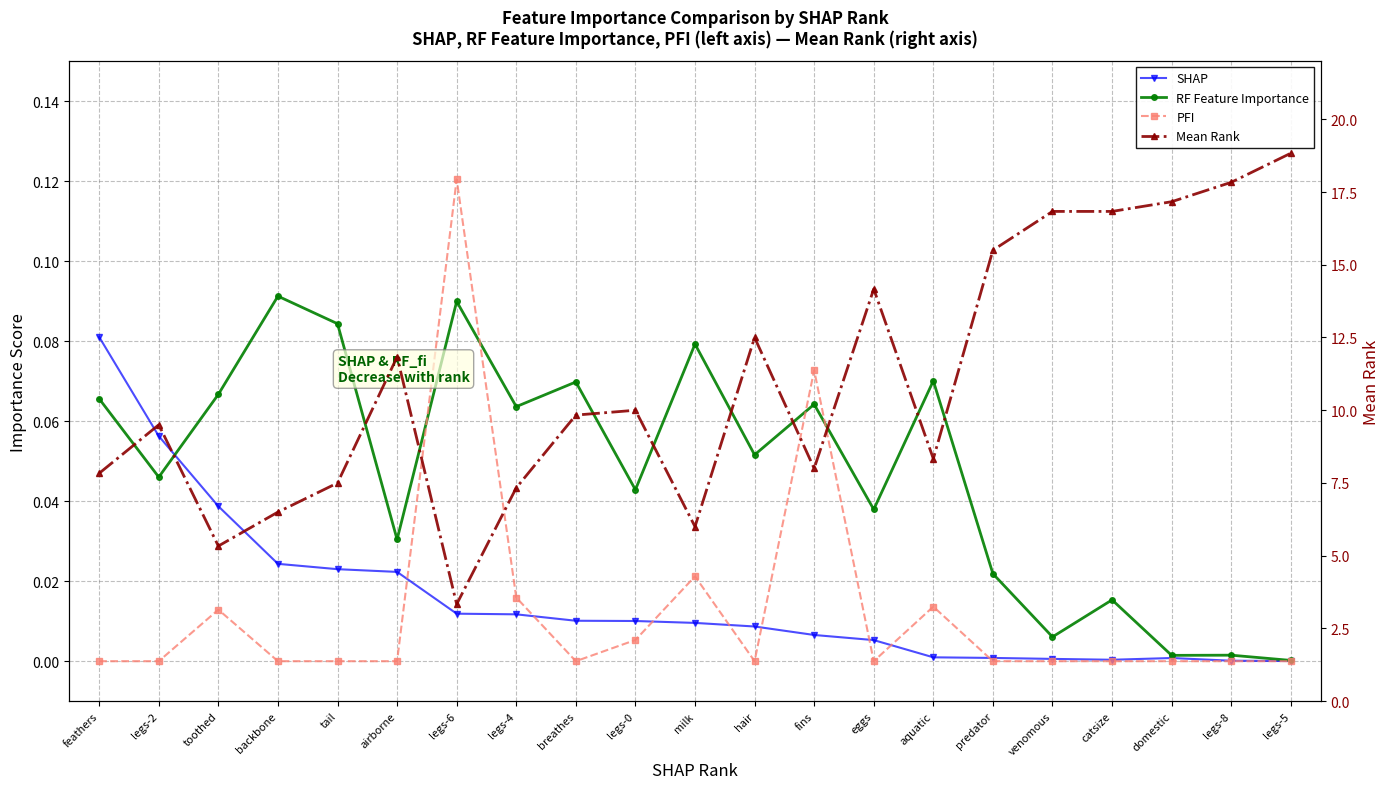

Which series has the widest spread of values?

Mean Rank